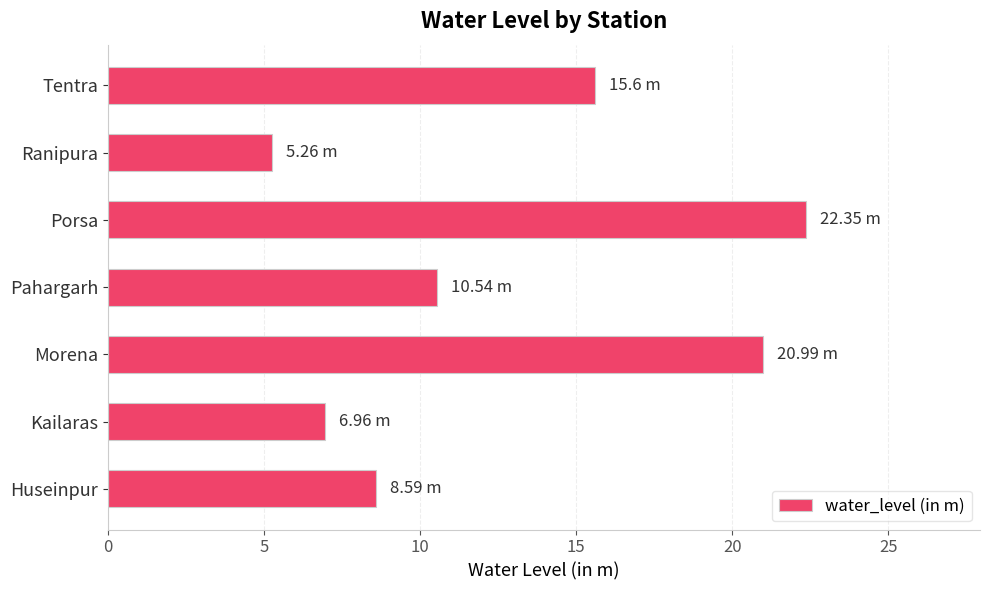

What is the average value?

12.9